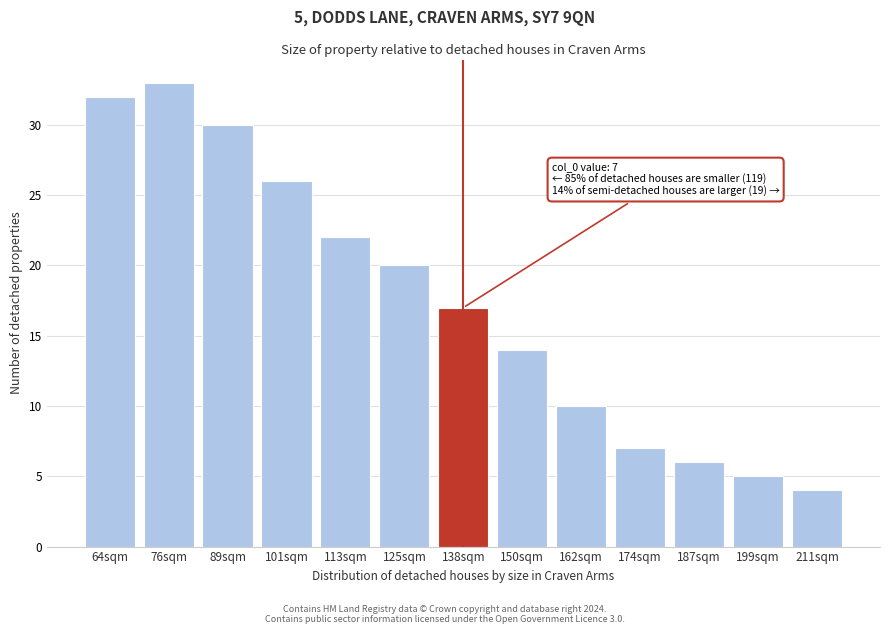

Reading left to right, list all the values displayed in this chart.

64sqm=32	76sqm=33	89sqm=30	101sqm=26	113sqm=22	125sqm=20	138sqm=17	150sqm=14	162sqm=10	174sqm=7	187sqm=6	199sqm=5	211sqm=4